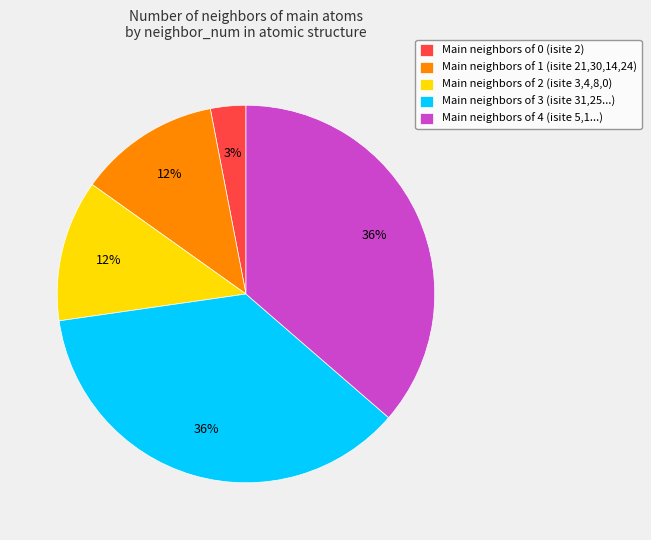

Does any single category account for the majority?

No